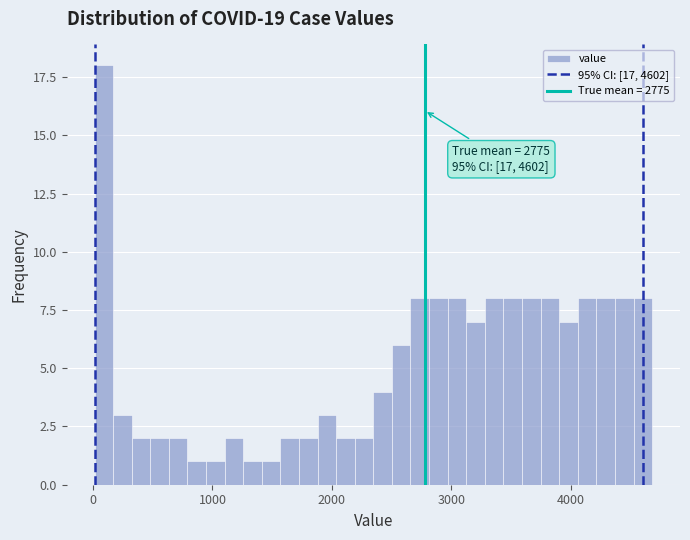

Read against the x-axis, roughly where is the centre of the tallest bar?

100